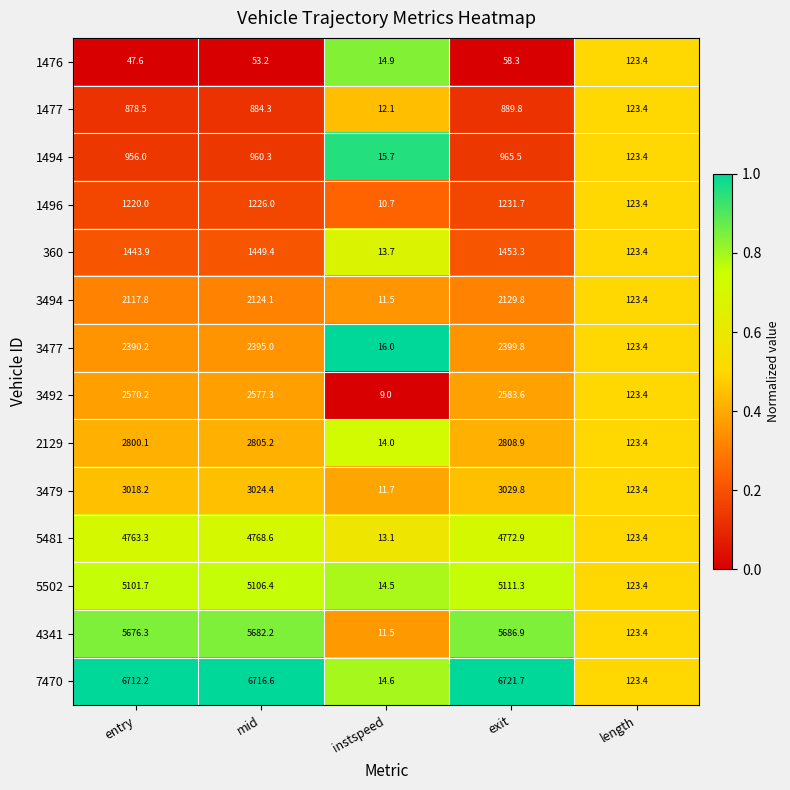

What is the spread (max minus min) of values at exit?

6663.4